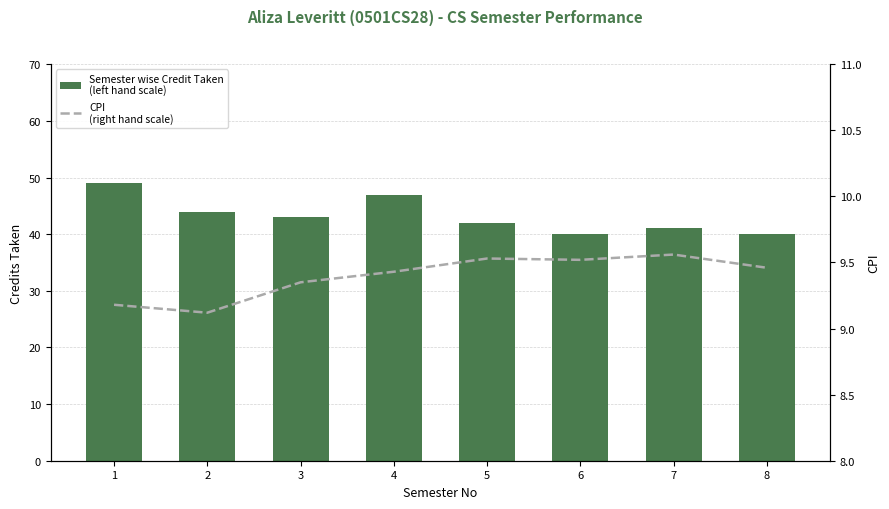

What is the greatest value displayed?

49.0